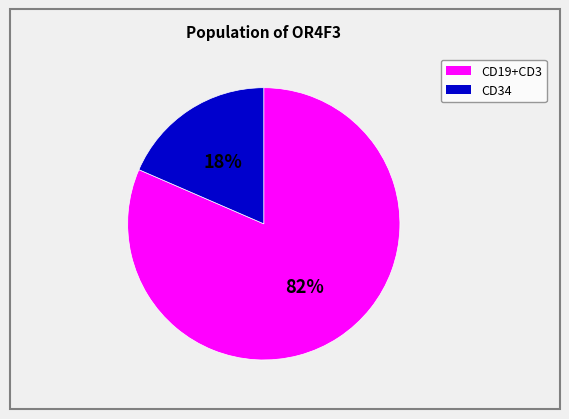

To the nearest percent, what is the average slice percentage?

50%